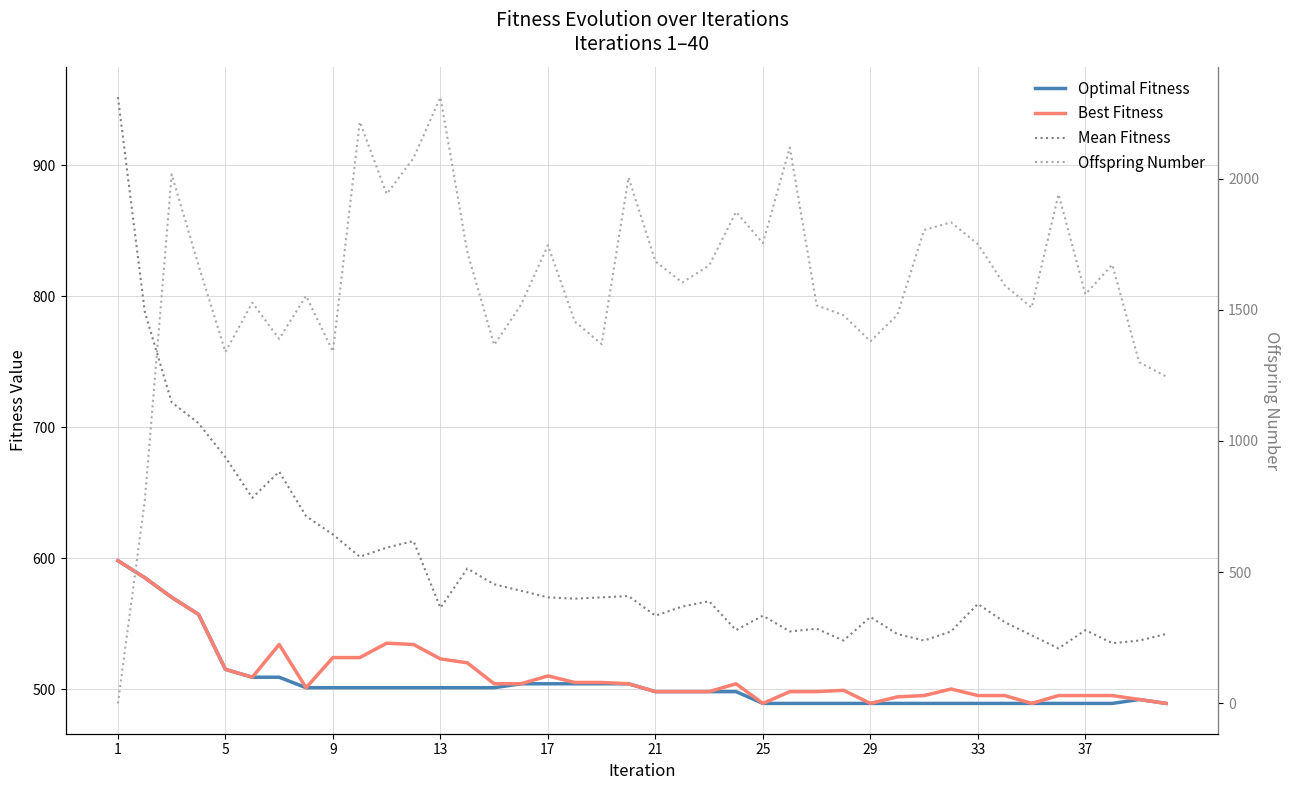

Which label corresponds to the smallest value in the chart?

1